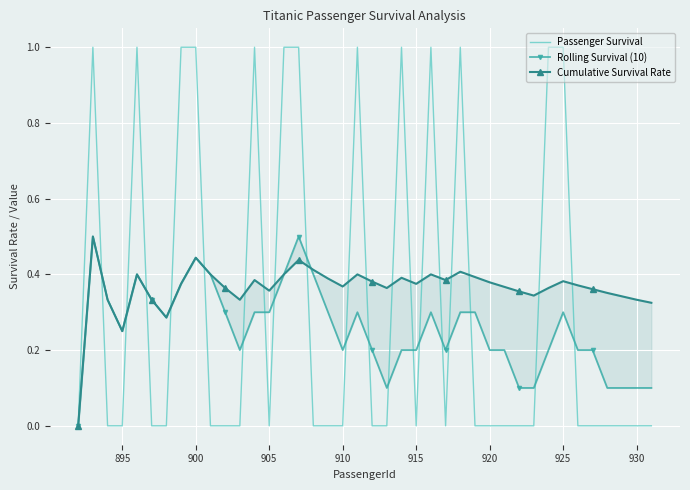

The value of Passenger Survival at 895 is 0. True or false?

True